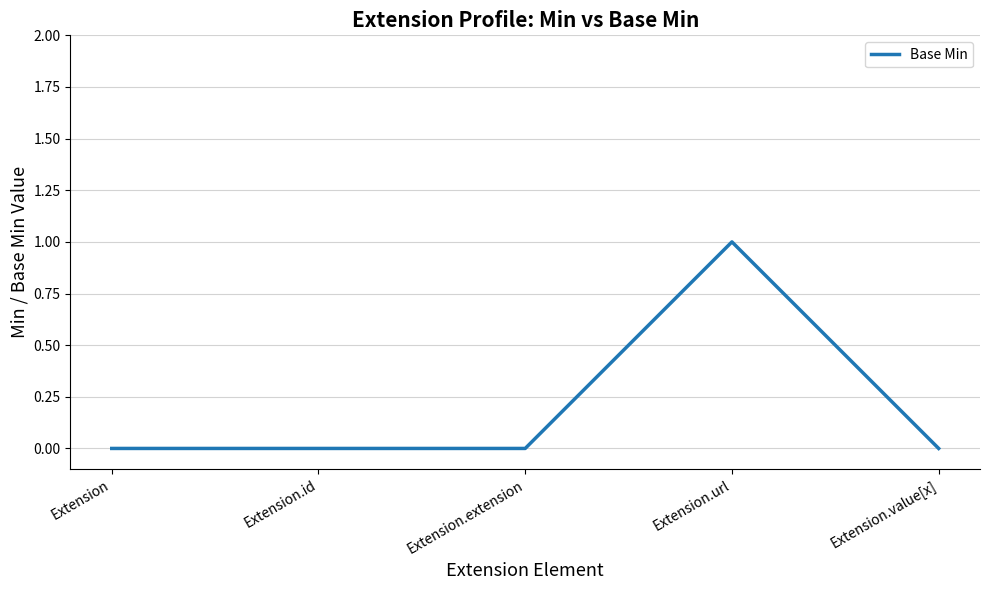

How many lines are shown in the chart?

1